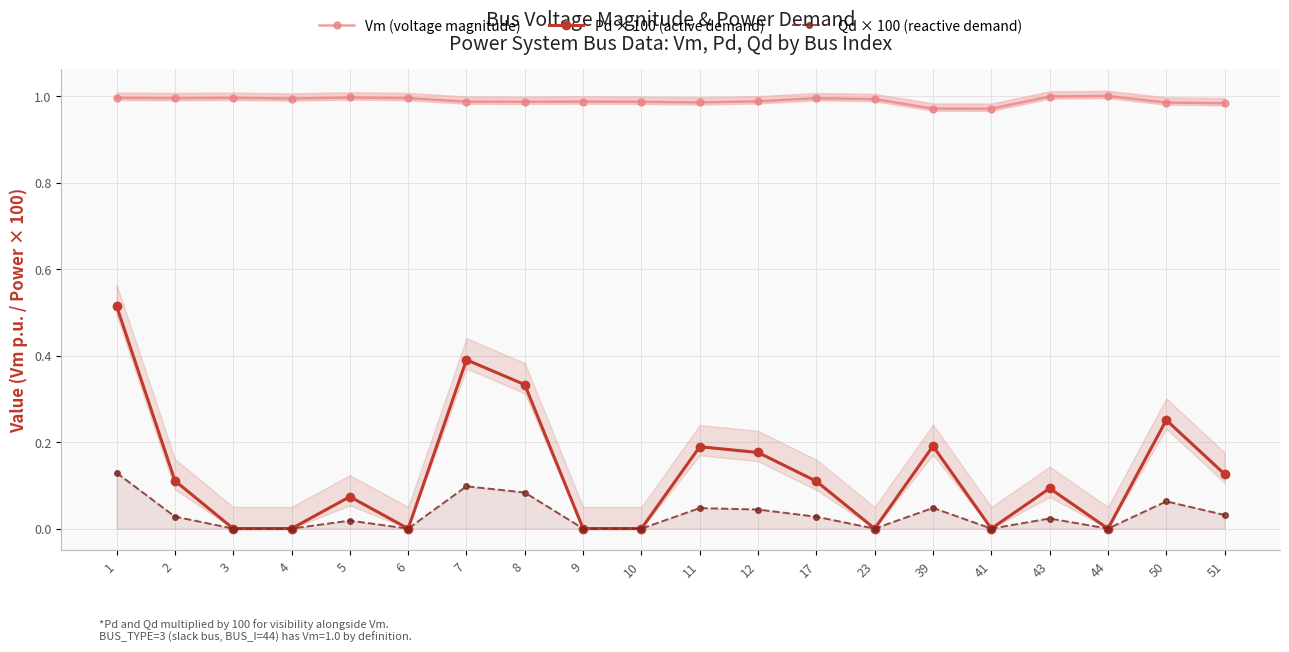

True or false: Vm (voltage magnitude) and Pd × 100 (active demand) cross at least once.

False